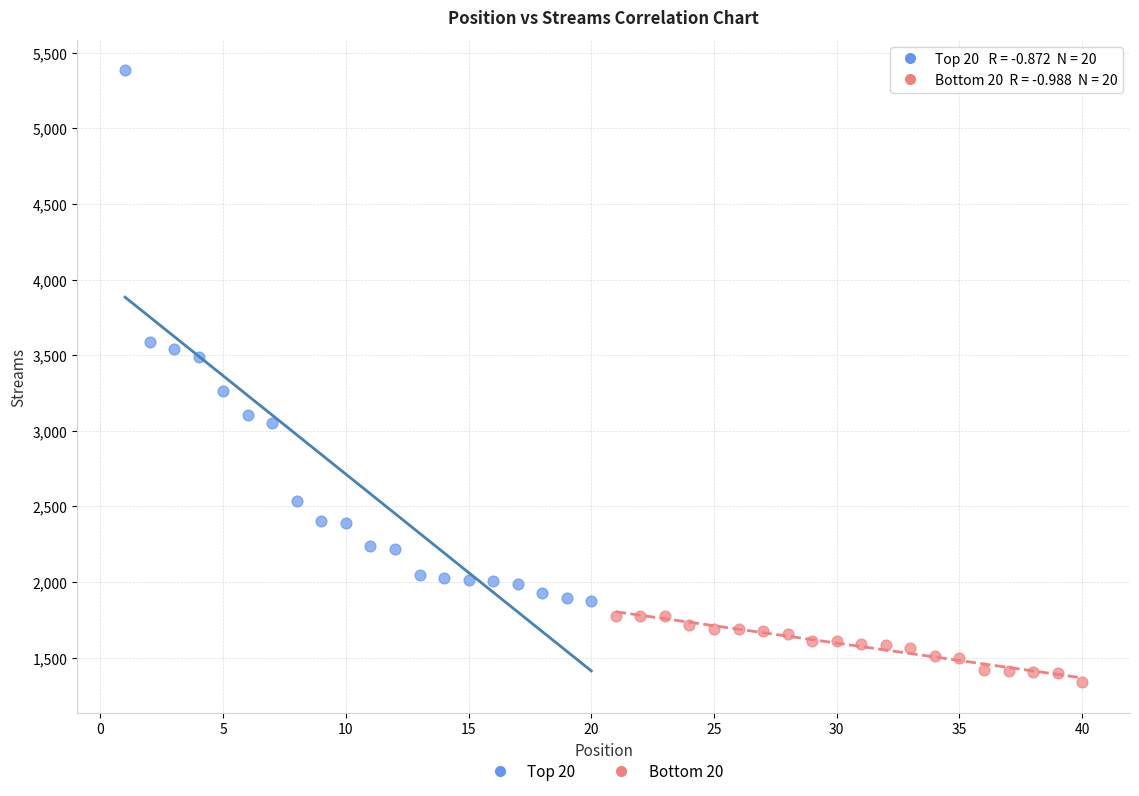

Which series contains the highest Y value?

Top 20